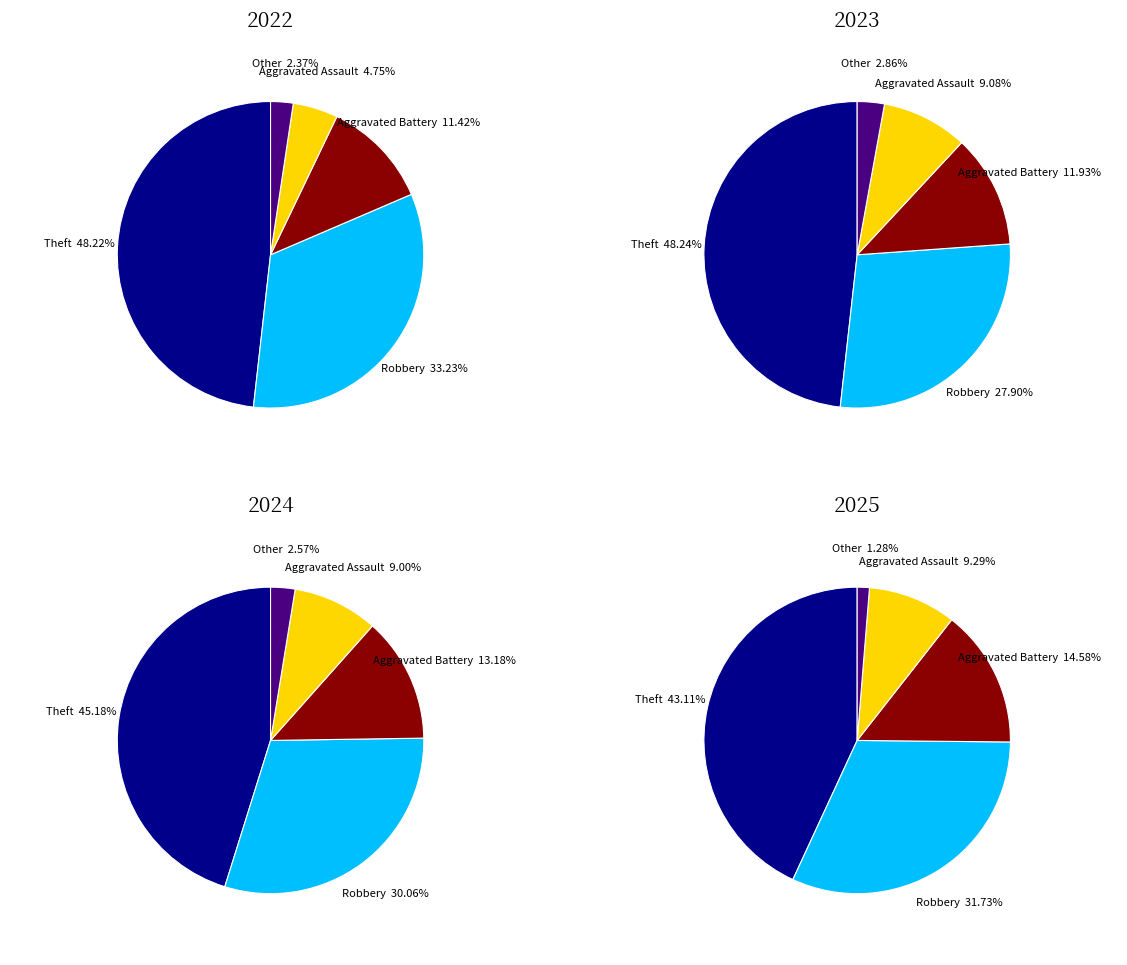

Does values_2022 represent more than half of the total?

No